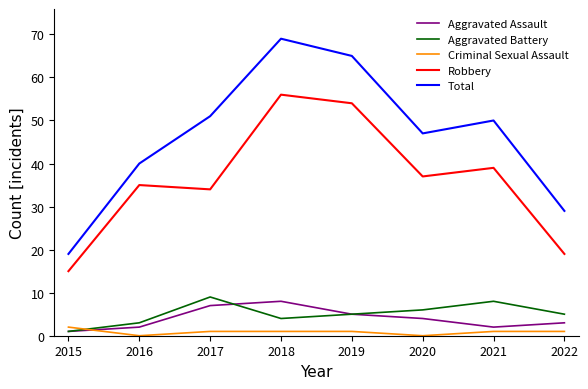

True or false: Total has a value of 85 at 2016.

False